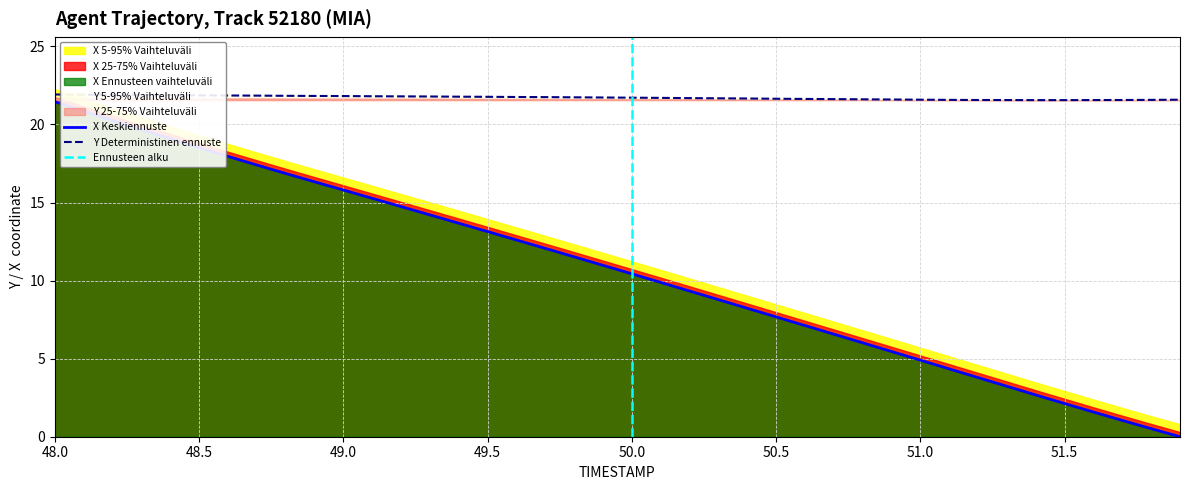

How many categories are shown in the chart?

40